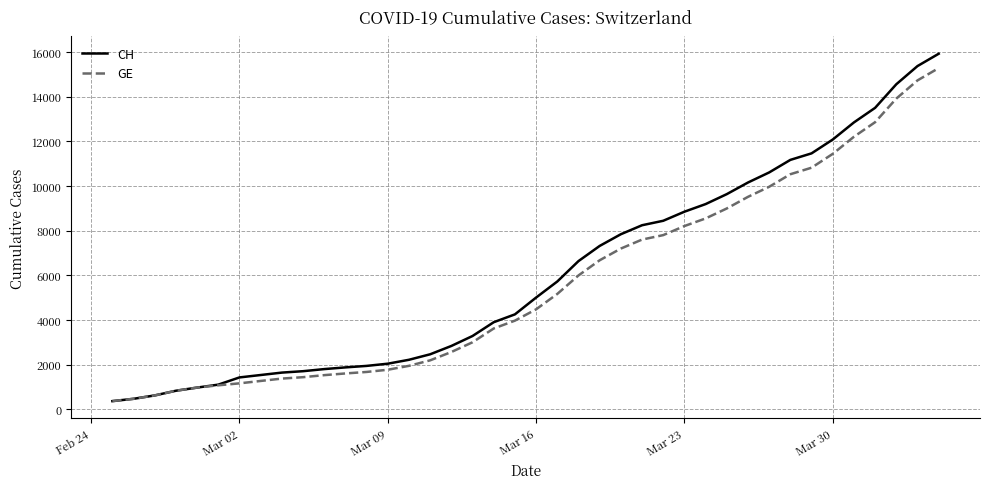

What is the smallest value displayed?

375